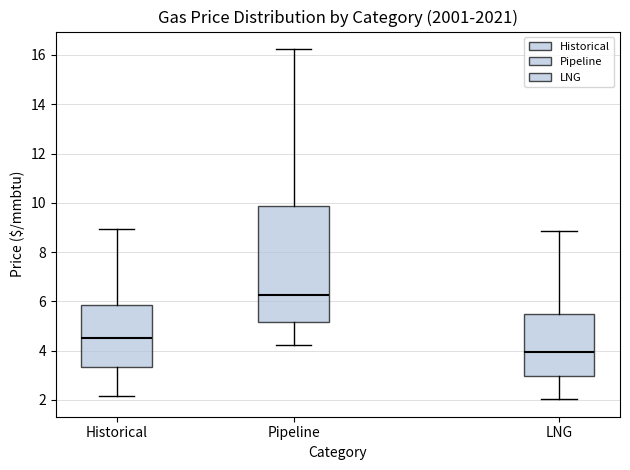

Which box's median line is the highest?

Pipeline